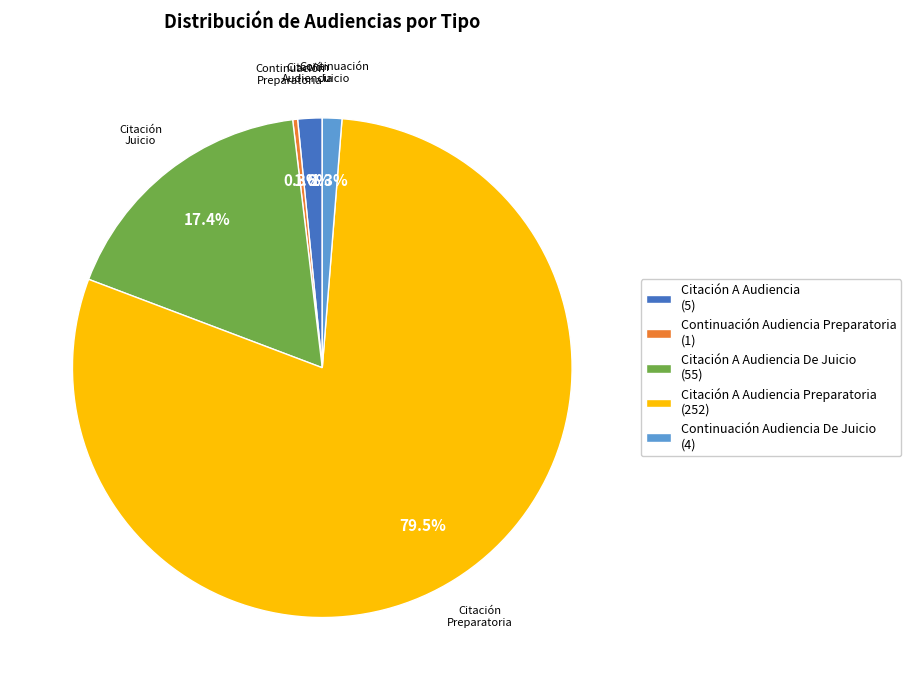

What is the smallest slice in the pie chart?

Continuación Audiencia Preparatoria (1)